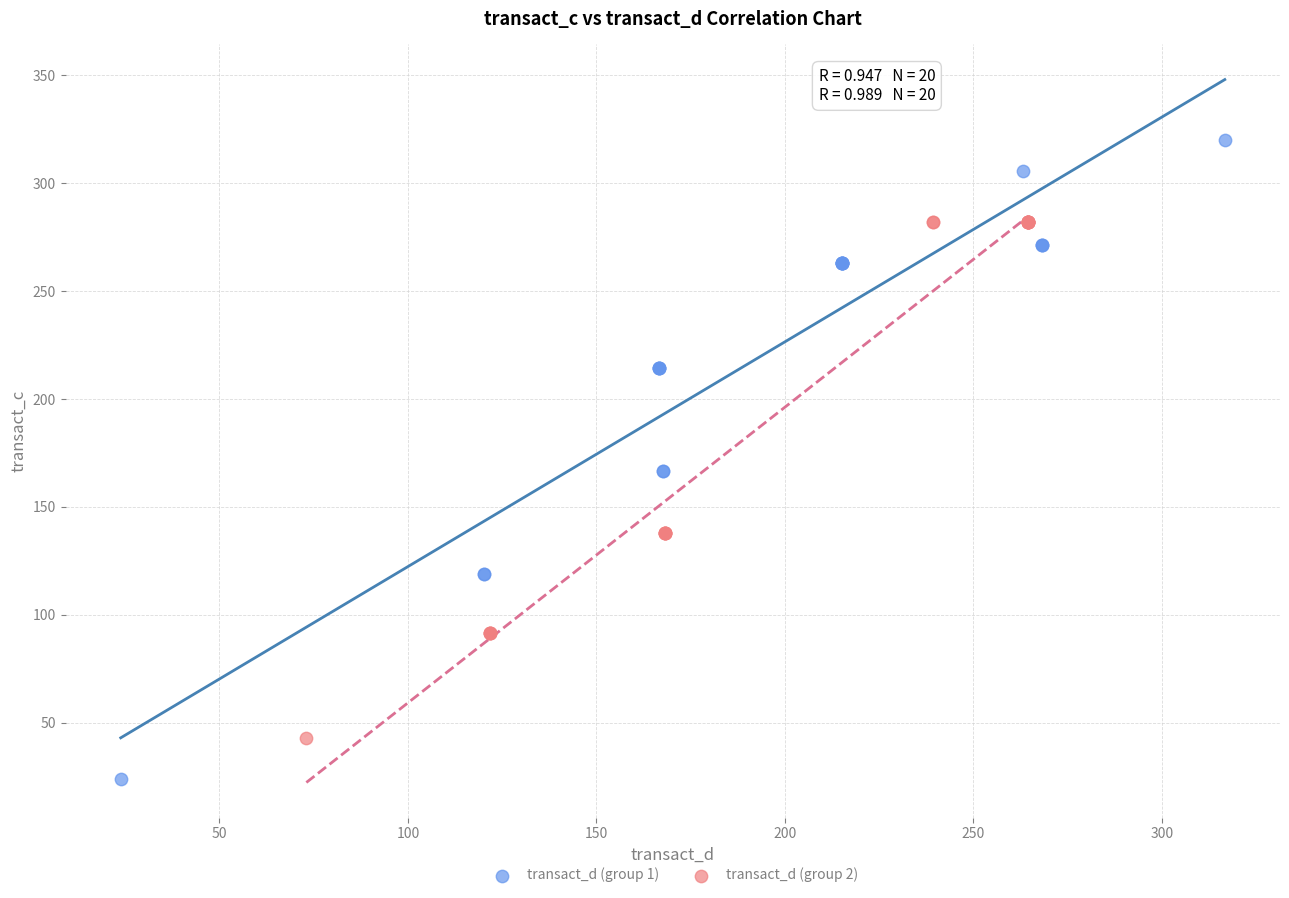

Which series has the largest Y range (max minus min)?

transact_d (group 1)